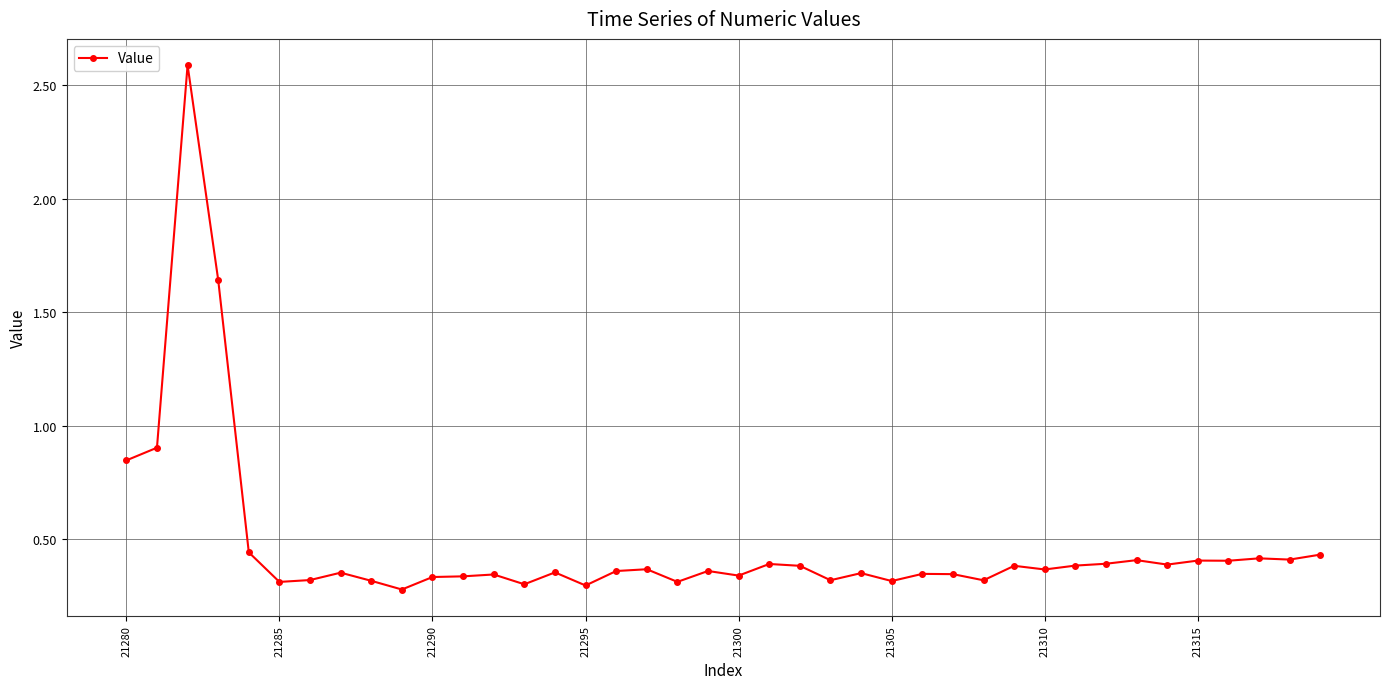

What is the difference between the maximum and minimum values?

2.3